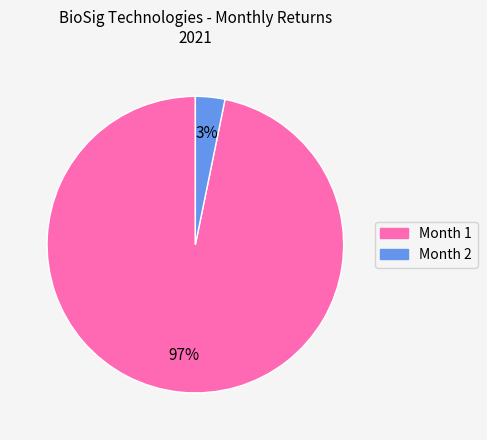

What is the majority slice?

Month 1